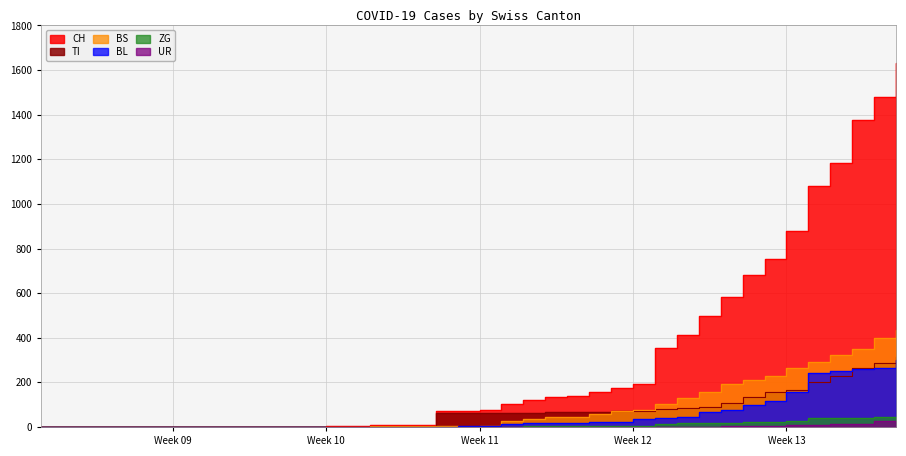

Reading right to left, list all the values displayed in this chart.

CH: 1630	1479	1376	1183	1079	877	752	683	584	499	414	355	194	173	155	140	134	123	105	74	73	70	9	9	8	4	3	1	1	1	0	0	0	0	0	0	0	0	0	0
TI: 314	287	263	229	202	165	155	136	107	91	85	80	71	70	68	67	65	62	62	61	61	61	0	0	0	0	0	0	0	0	0	0	0	0	0	0	0	0	0	0
BS: 434	397	350	323	292	263	228	211	191	155	128	105	78	73	57	46	44	36	25	4	0	4	4	4	4	0	0	0	0	0	0	0	0	0	0	0	0	0	0	0
BL: 298	266	262	249	242	158	115	100	76	65	46	40	35	21	21	18	16	16	13	5	5	2	2	2	2	2	1	0	0	0	0	0	0	0	0	0	0	0	0	0
ZG: 46	44	41	40	39	29	21	21	18	18	18	12	5	5	5	5	5	5	1	0	0	0	0	0	0	0	0	0	0	0	0	0	0	0	0	0	0	0	0	0
UR: 26	26	13	13	11	9	3	3	3	2	0	1	1	0	0	0	0	0	0	0	0	0	0	0	0	0	0	0	0	0	0	0	0	0	0	0	0	0	0	0